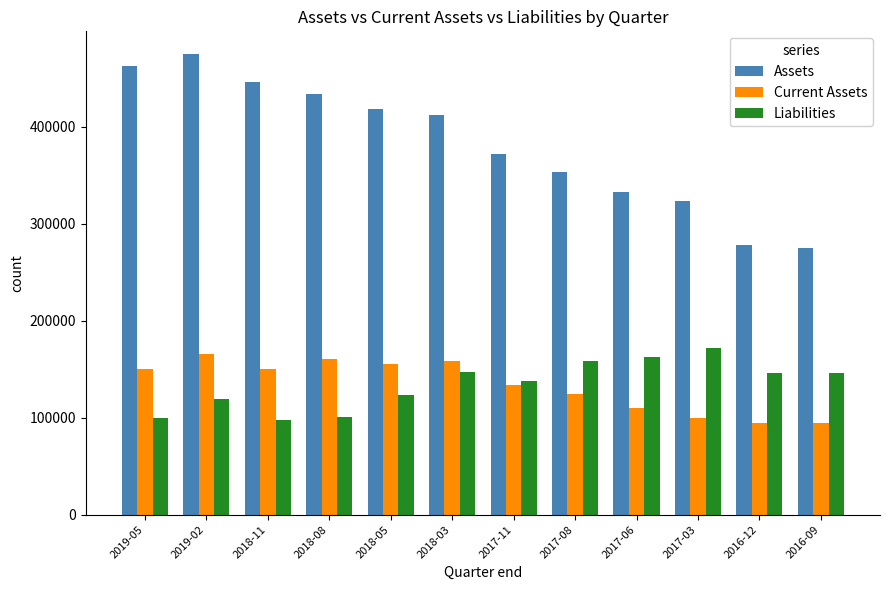

Reading right to left, what are all the values shown in this chart?

Assets: 27540000000	27836000000	32355000000	33267000000	35336000000	37191000000	41263000000	41845000000	43376000000	44595000000	47487000000	46288000000
Current Assets: 9495000000	9504000000	9945000000	11023000000	12457000000	13358000000	15836000000	15499000000	16039000000	15039000000	16550000000	15066000000
Liabilities: 14612000000	14637000000	17192000000	16223000000	15845000000	13780000000	14683000000	12322000000	10112000000	9757000000	11958000000	9999000000